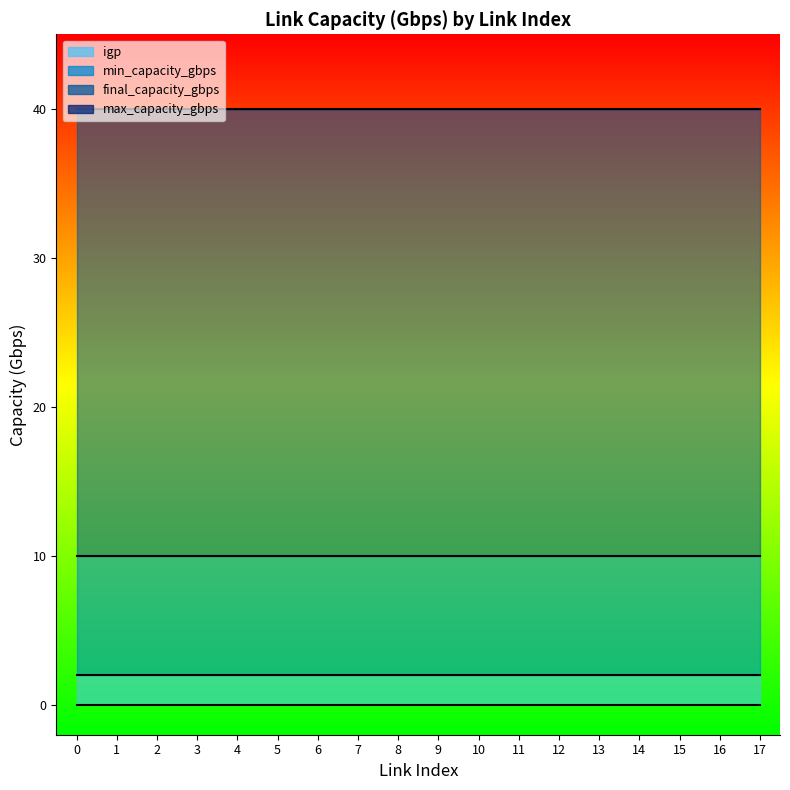

Count the number of data series in this chart.

4